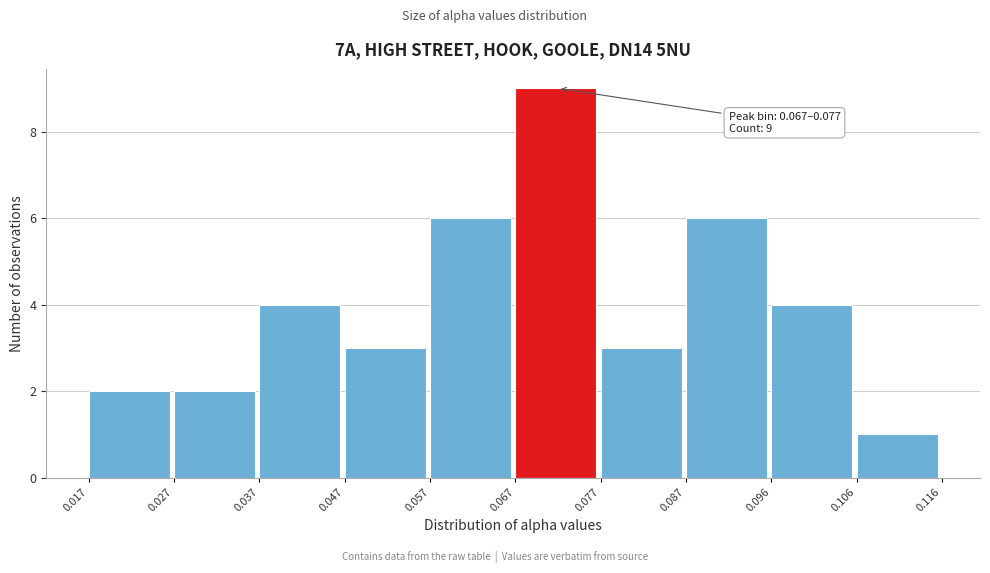

Which range on the x-axis has the tallest bar?

0.067 to 0.077